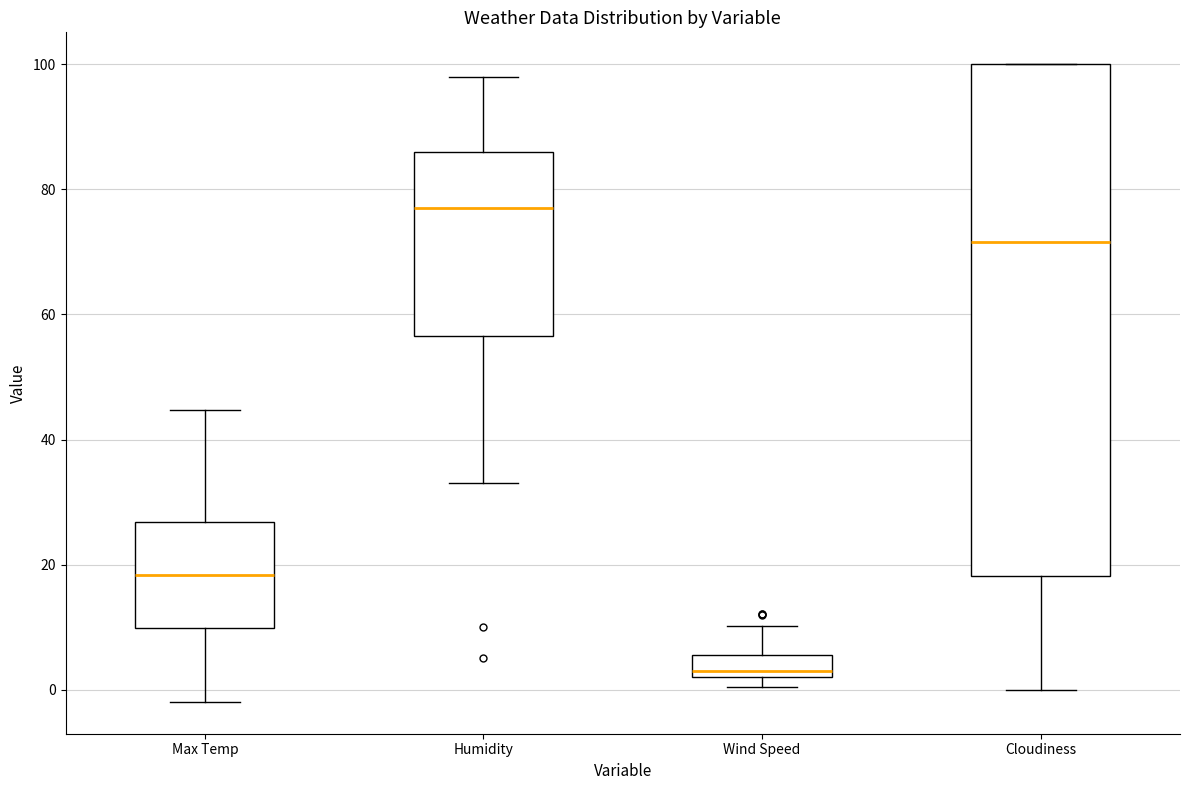

Which box is the tallest, from its lower edge to its upper edge?

Cloudiness